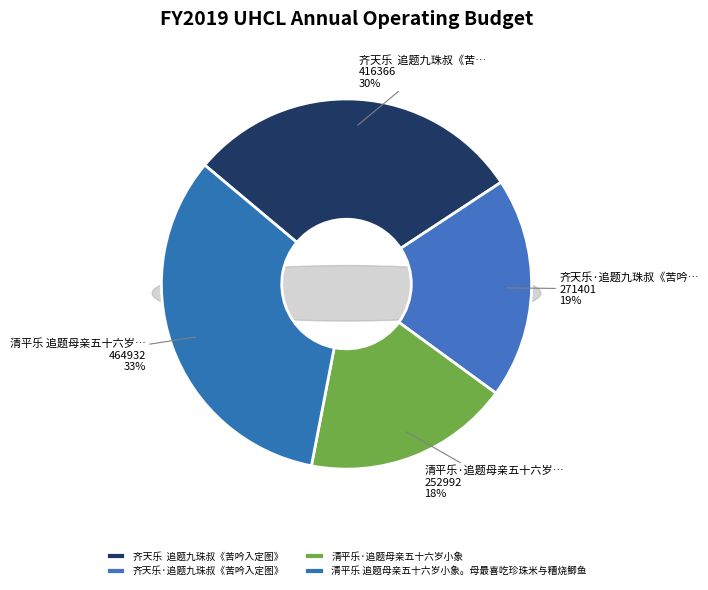

To the nearest percent, what is the combined percentage of 清平乐·追题母亲五十六岁小象 and 清平乐 追题母亲五十六岁小象。母最喜吃珍珠米与糟烧鲫鱼?

51%